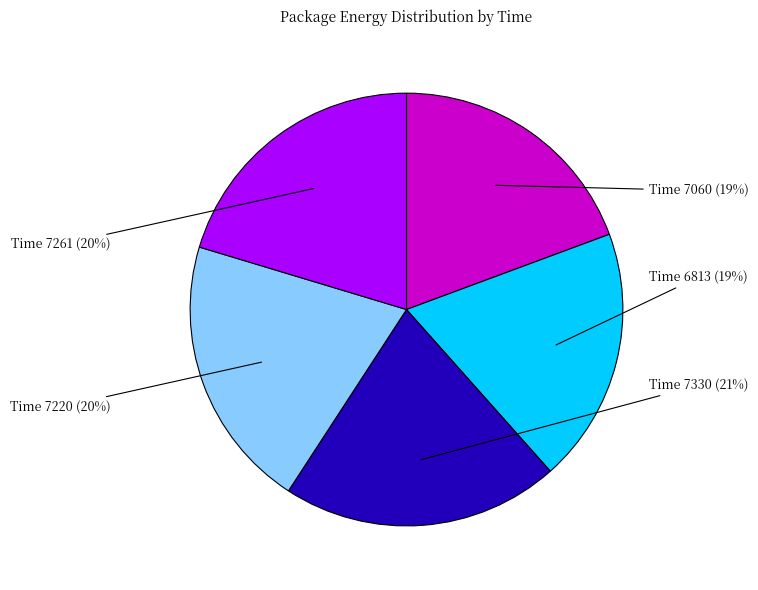

Does any single category account for the majority?

No